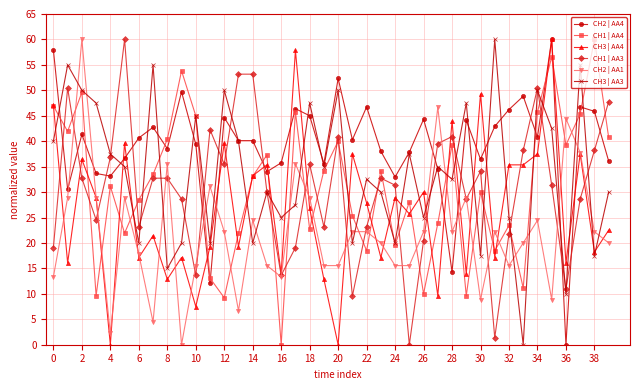

True or false: CH1 | AA3 has more than 0 interior local peaks.

True